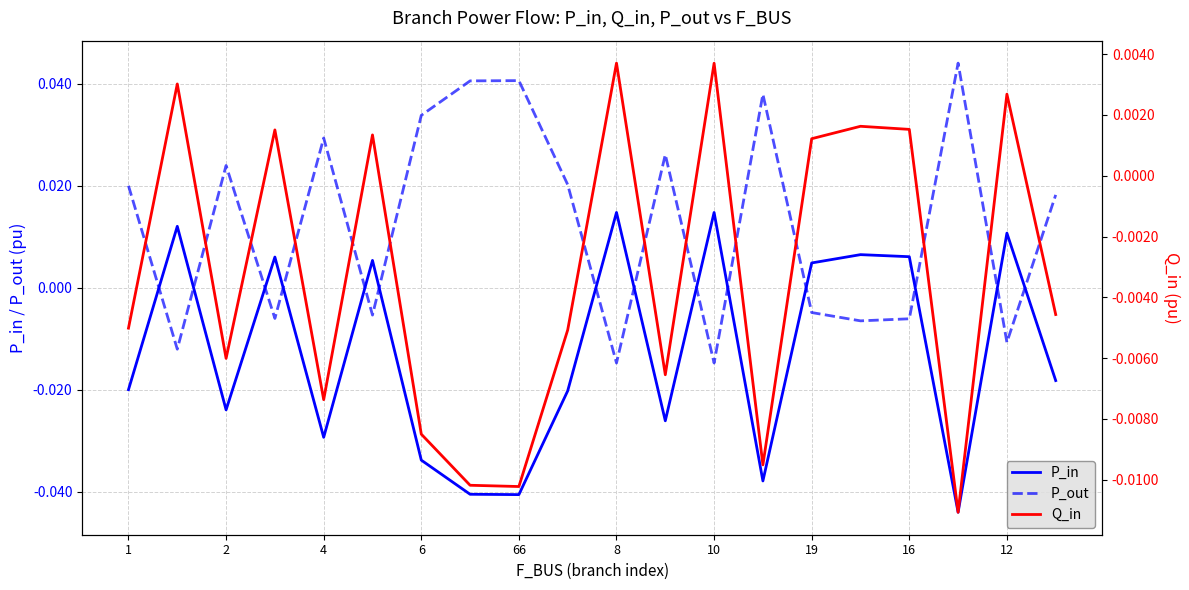

How many positive values does the Q_in series have?

9